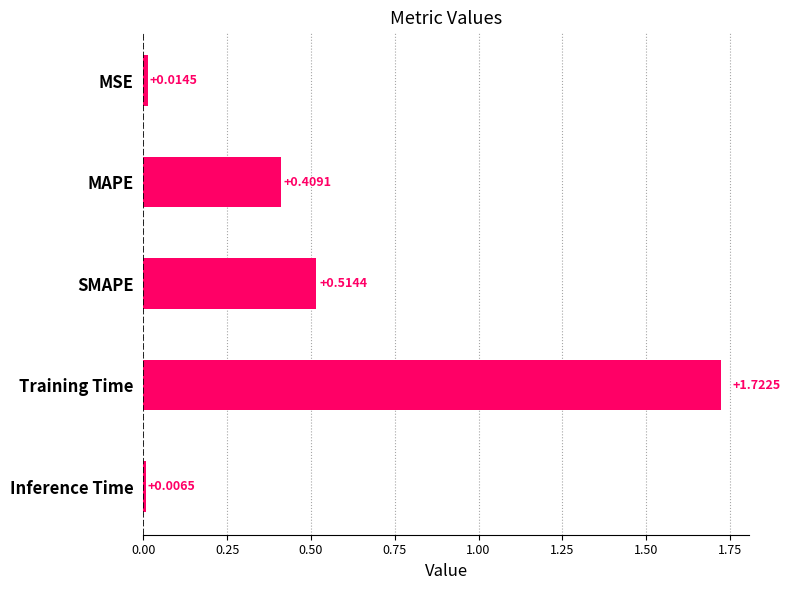

List the labels in order of value, largest first.

Training Time, SMAPE, MAPE, MSE, Inference Time